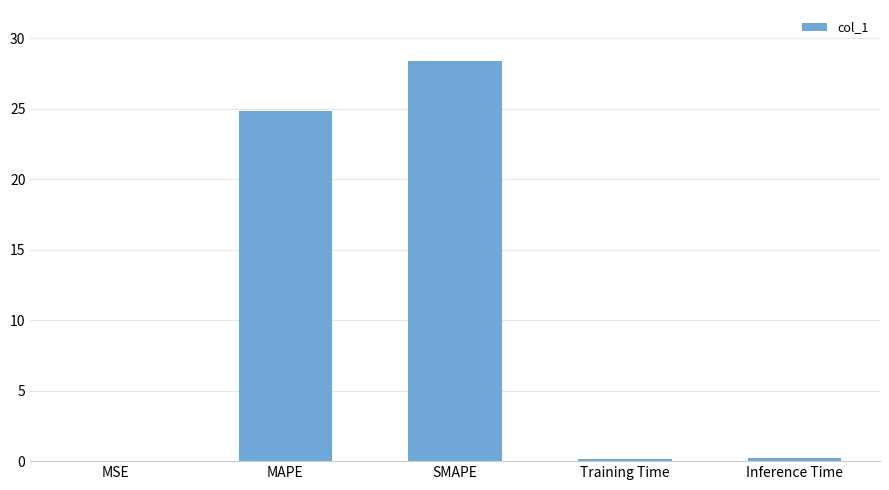

Are the bars grouped side by side (vs. stacked)?

No